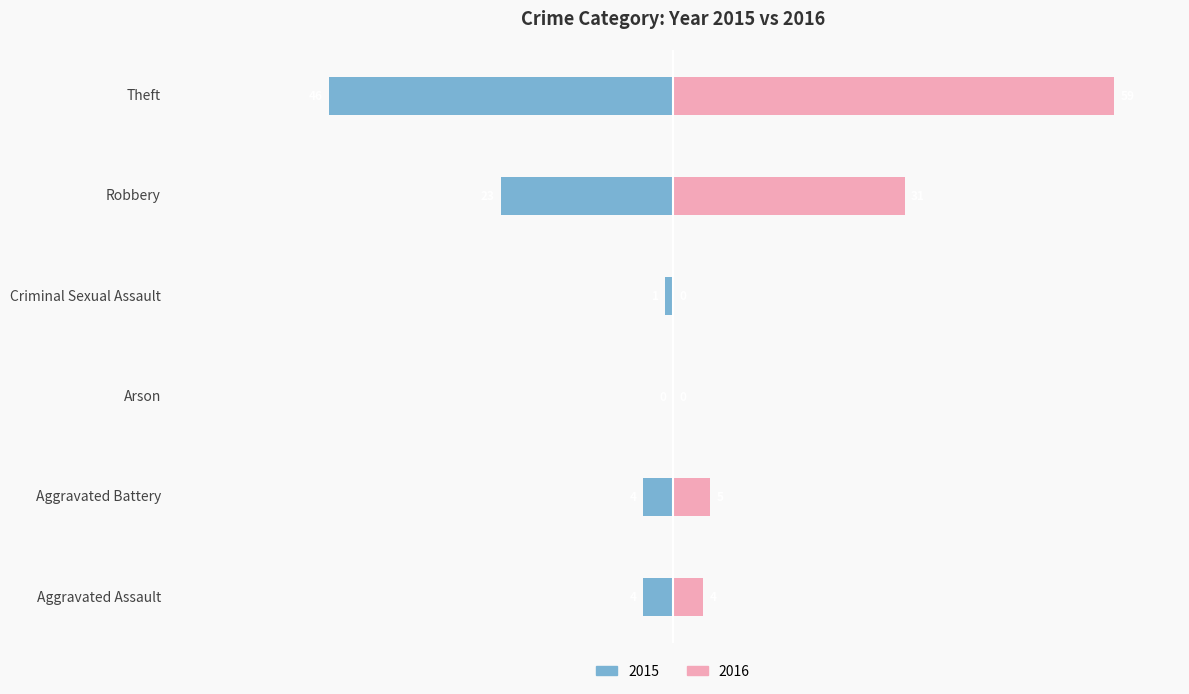

The 2016 series shows 52.7 at Theft. True or false?

False